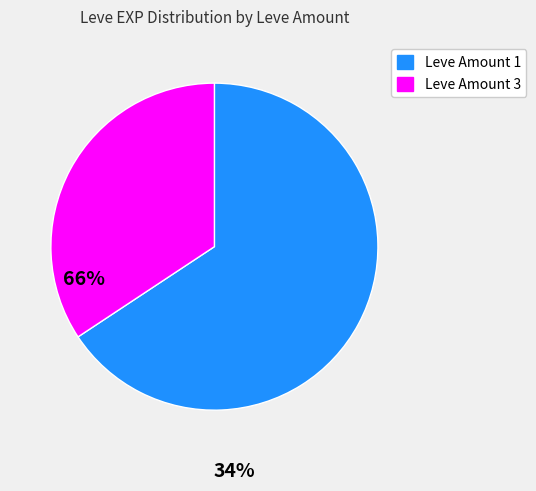

How many slices are in this pie chart?

2